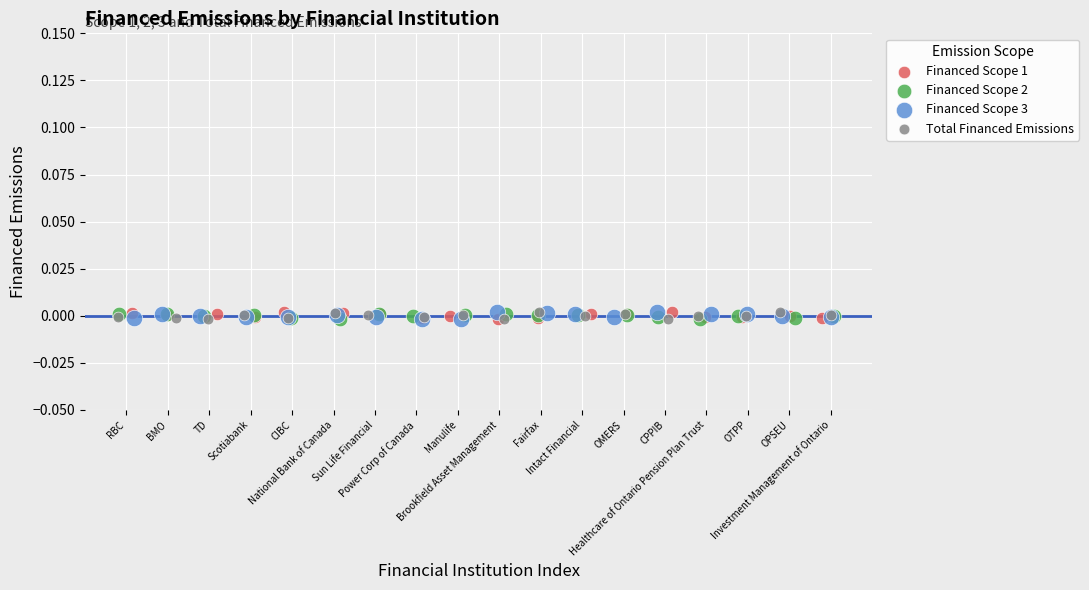

What are all the series names shown in the legend?

Financed Scope 1, Financed Scope 2, Financed Scope 3, Total Financed Emissions